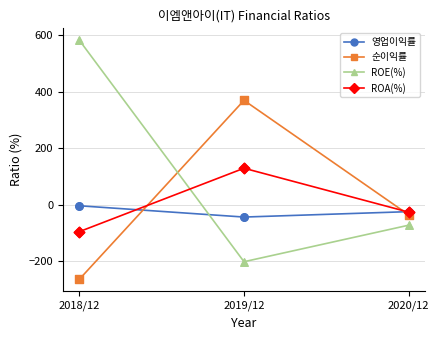

Which series has the largest range (max minus min)?

ROE(%)